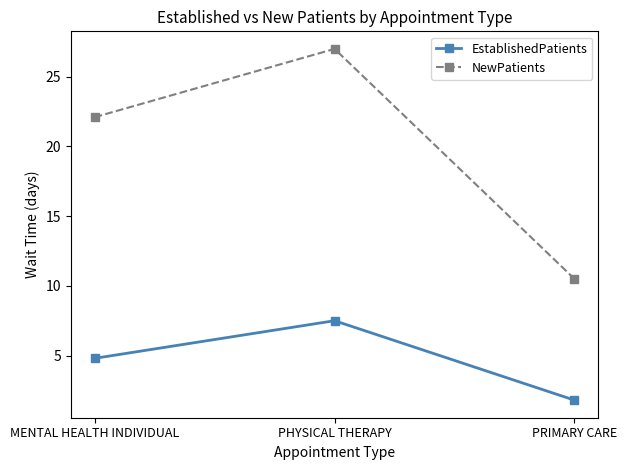

The NewPatients series shows 27.0 at PHYSICAL THERAPY. True or false?

True